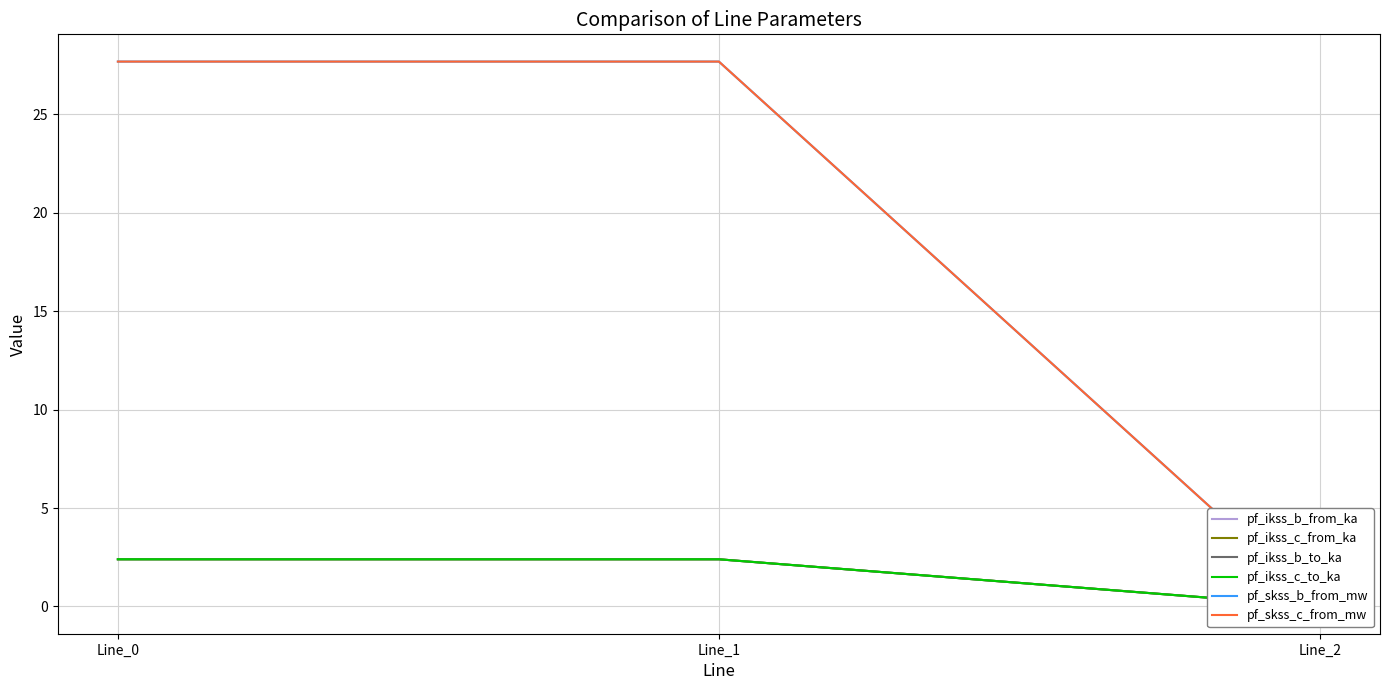

What is the value of the pf_ikss_b_to_ka point at the 1st from the left?

2.4